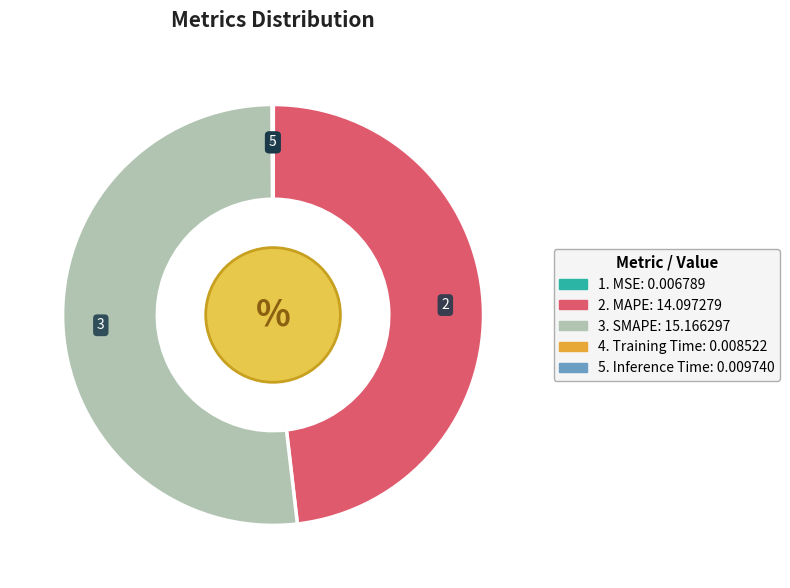

Is there any slice that represents more than half of the pie?

Yes